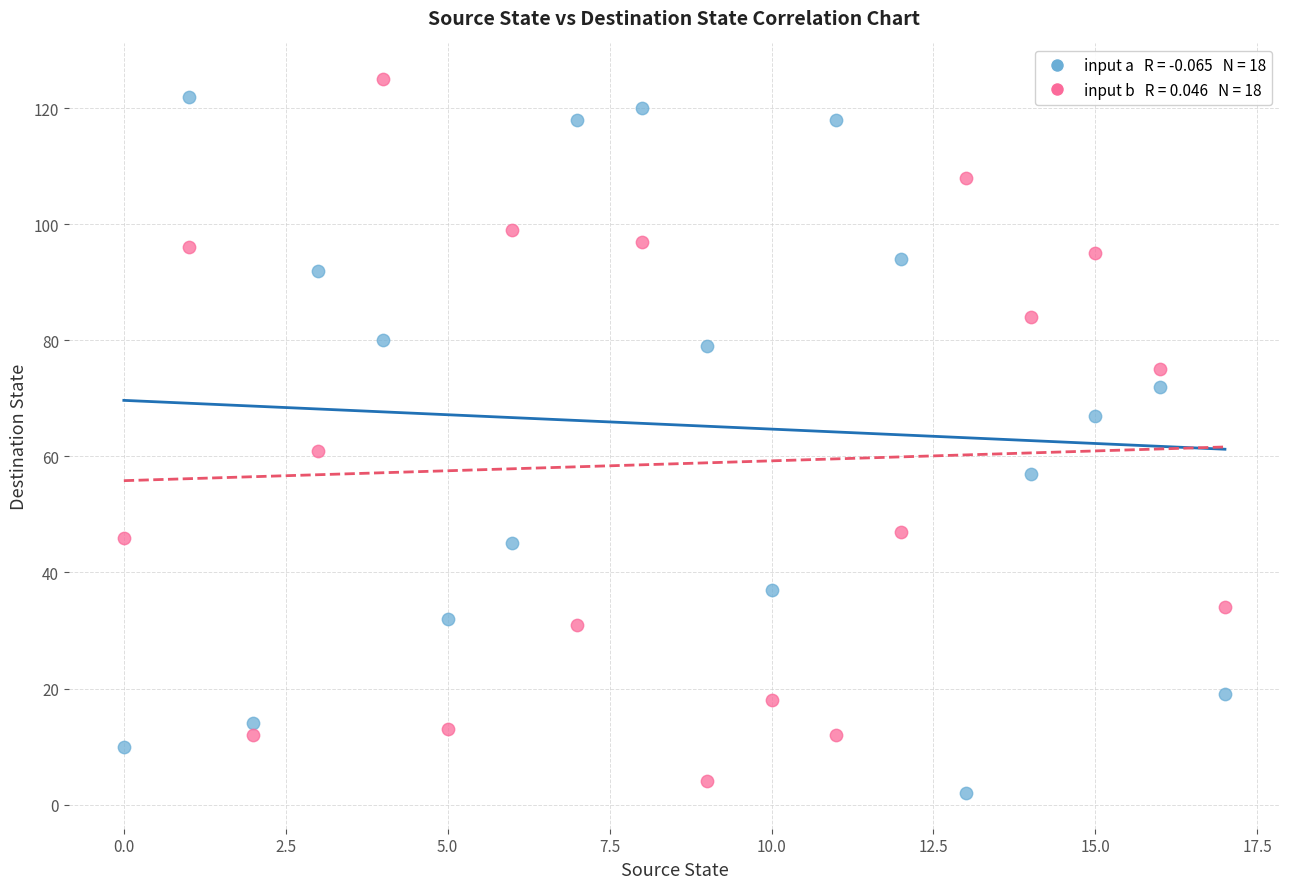

Across all series, what Y value is closest to 63?

61